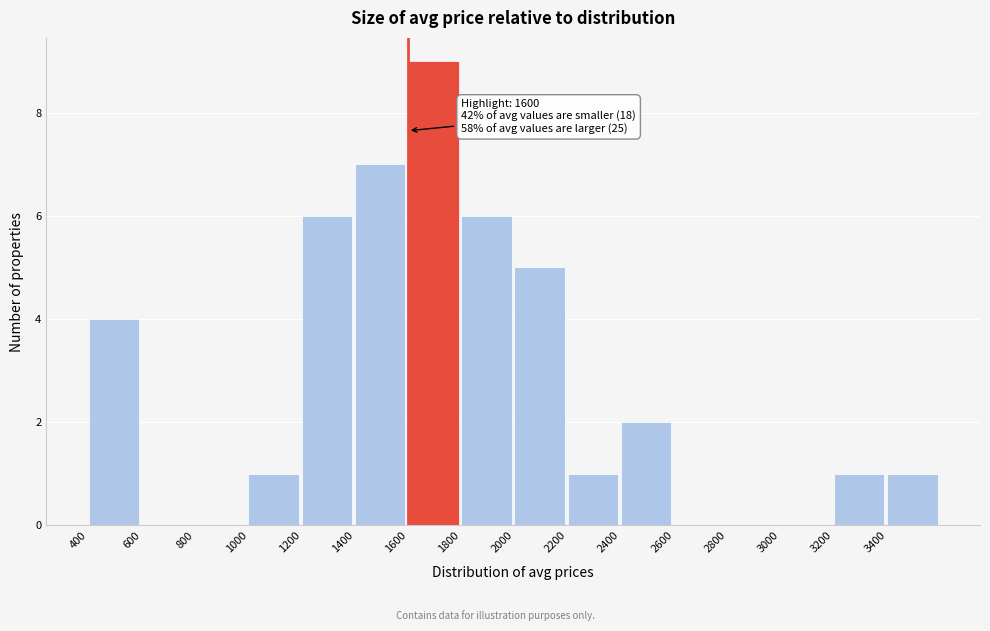

Which range on the x-axis has the tallest bar?

1600 to 1800